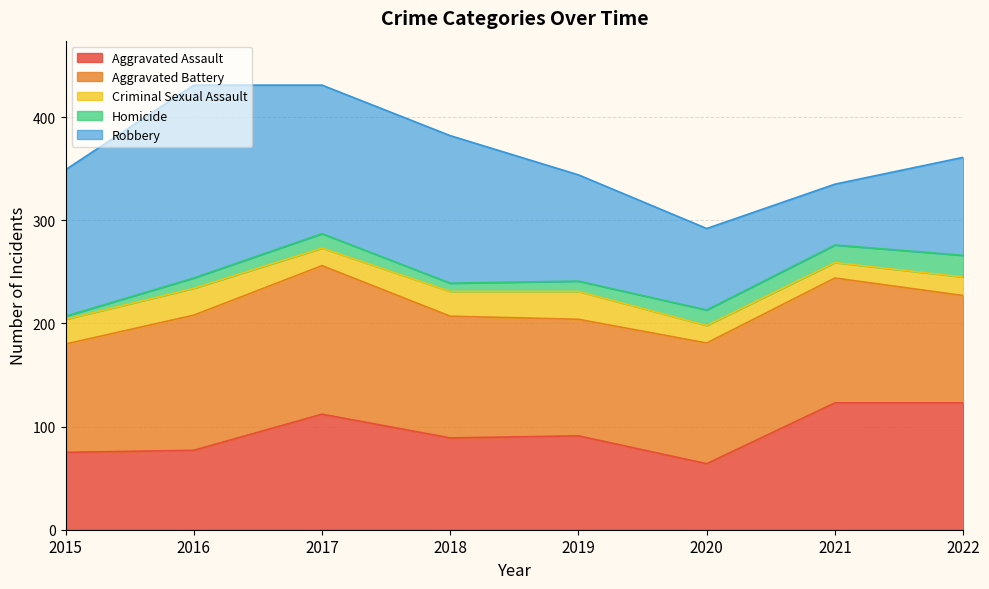

What value does the Aggravated Assault series have at 2018, to the nearest 10?

90